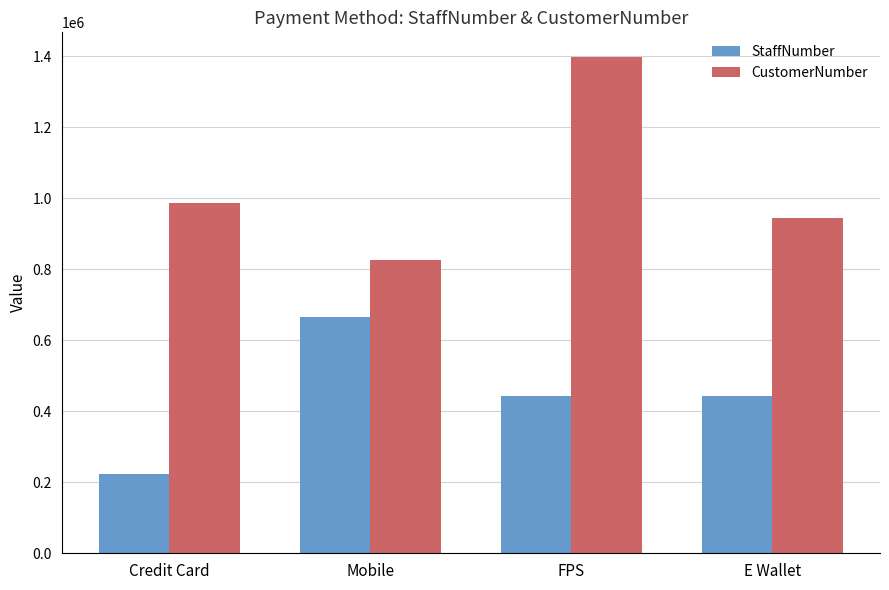

What is the value of the StaffNumber bar at the 4th from the left?

444109